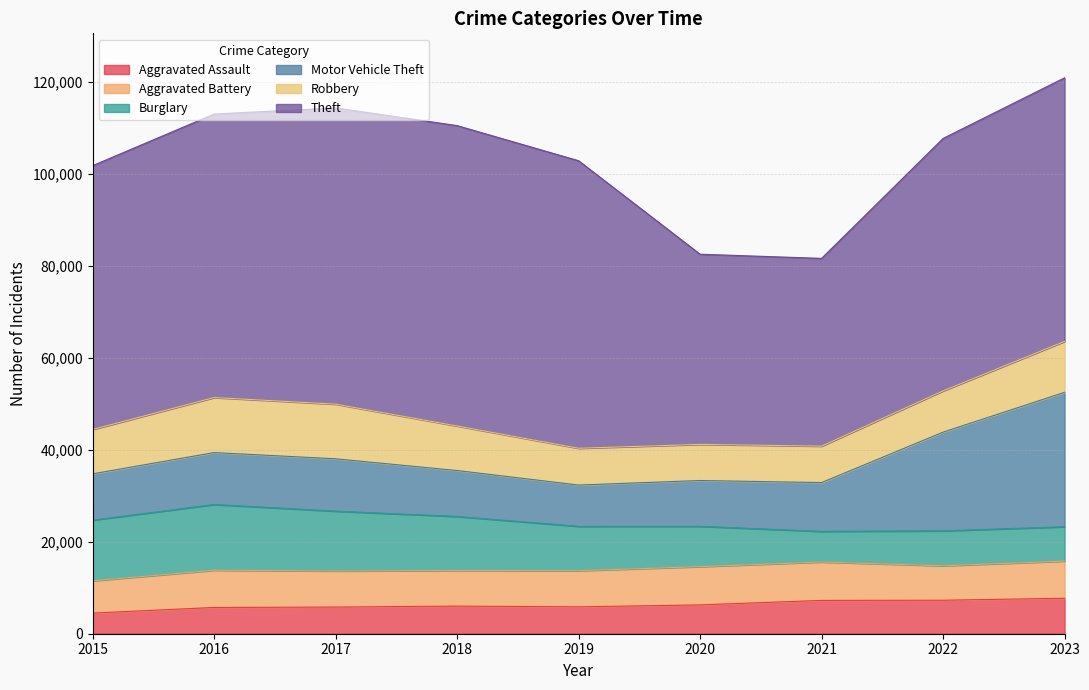

How many interior local valleys does the Burglary series have?

1